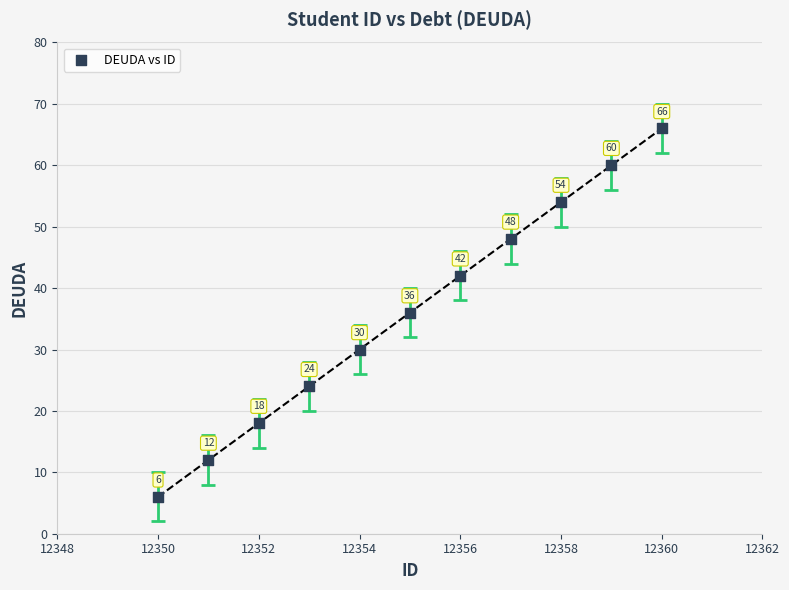

What Y value in the scatter plot is closest to 36?

36